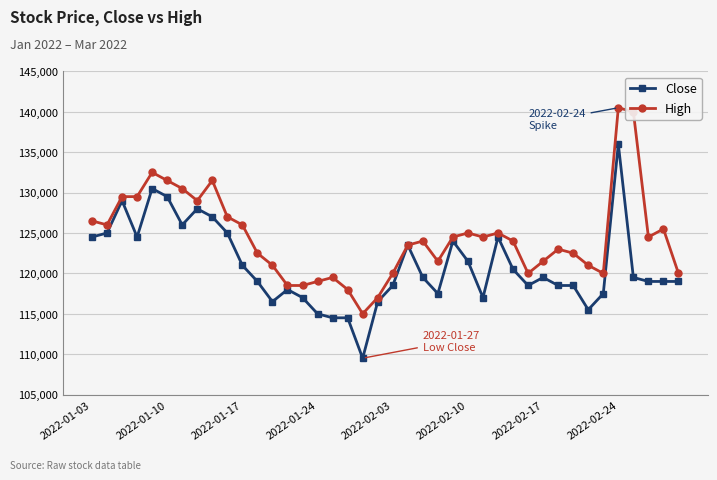

True or false: Close has more than 1 interior local peaks.

True